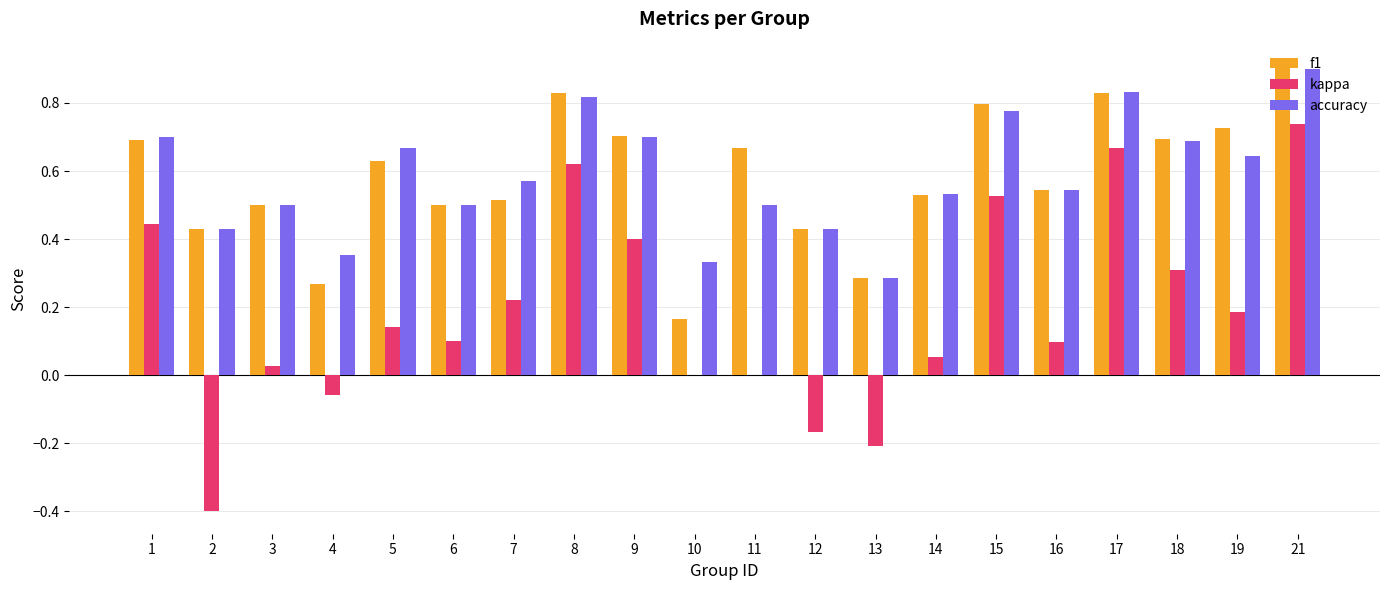

At which category does the chart reach its peak across all series?

21